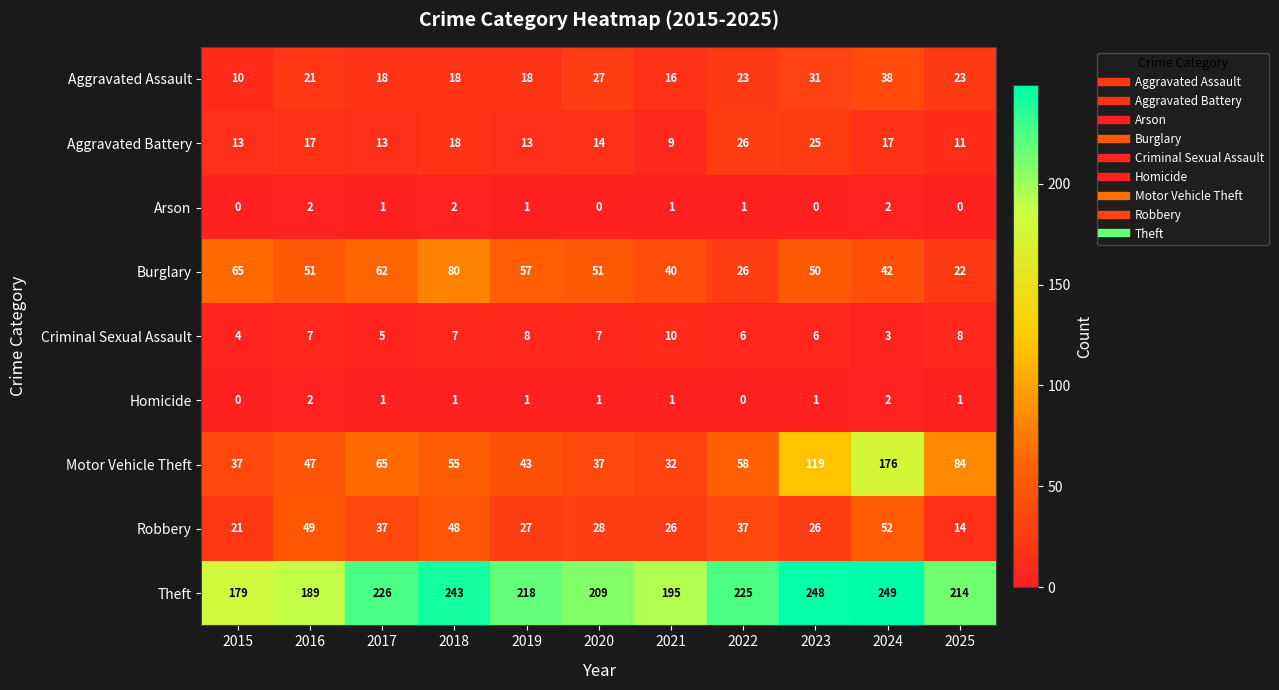

Count the number of categories in the chart.

11